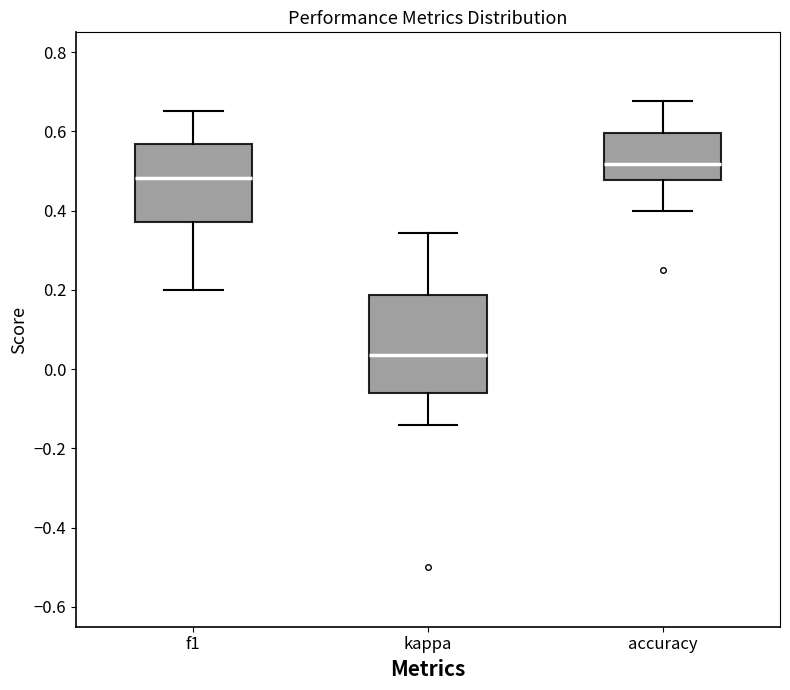

Where does the median line of the box for kappa sit on the y-axis? The values are not printed on the chart, so give them approximately, as read against the axis.

0.04